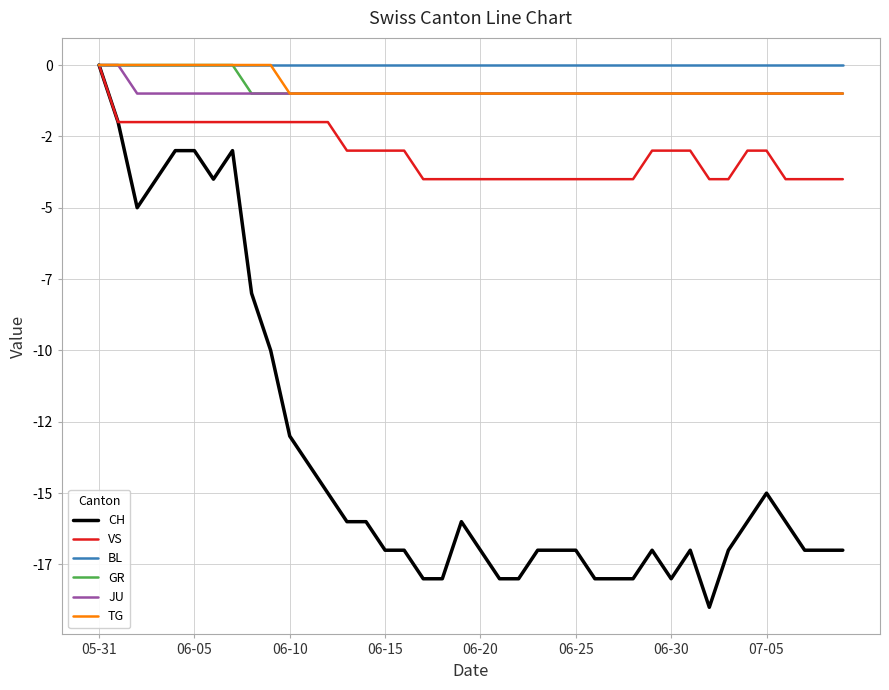

Reading left to right, list all the values displayed in this chart.

CH: 0	-2	-5	-4	-3	-3	-4	-3	-8	-10	-13	-14	-15	-16	-16	-17	-17	-18	-18	-16	-17	-18	-18	-17	-17	-17	-18	-18	-18	-17	-18	-17	-19	-17	-16	-15	-16	-17	-17	-17
VS: 0	-2	-2	-2	-2	-2	-2	-2	-2	-2	-2	-2	-2	-3	-3	-3	-3	-4	-4	-4	-4	-4	-4	-4	-4	-4	-4	-4	-4	-3	-3	-3	-4	-4	-3	-3	-4	-4	-4	-4
BL: 0	0	0	0	0	0	0	0	0	0	0	0	0	0	0	0	0	0	0	0	0	0	0	0	0	0	0	0	0	0	0	0	0	0	0	0	0	0	0	0
GR: 0	0	0	0	0	0	0	0	-1	-1	-1	-1	-1	-1	-1	-1	-1	-1	-1	-1	-1	-1	-1	-1	-1	-1	-1	-1	-1	-1	-1	-1	-1	-1	-1	-1	-1	-1	-1	-1
JU: 0	0	-1	-1	-1	-1	-1	-1	-1	-1	-1	-1	-1	-1	-1	-1	-1	-1	-1	-1	-1	-1	-1	-1	-1	-1	-1	-1	-1	-1	-1	-1	-1	-1	-1	-1	-1	-1	-1	-1
TG: 0	0	0	0	0	0	0	0	0	0	-1	-1	-1	-1	-1	-1	-1	-1	-1	-1	-1	-1	-1	-1	-1	-1	-1	-1	-1	-1	-1	-1	-1	-1	-1	-1	-1	-1	-1	-1